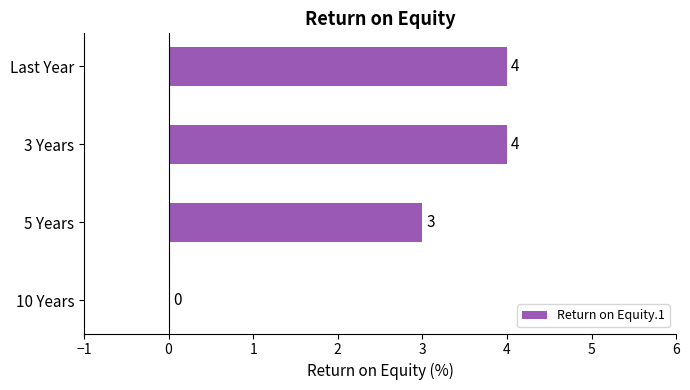

What is the sum of the values at 10 Years and Last Year?

4